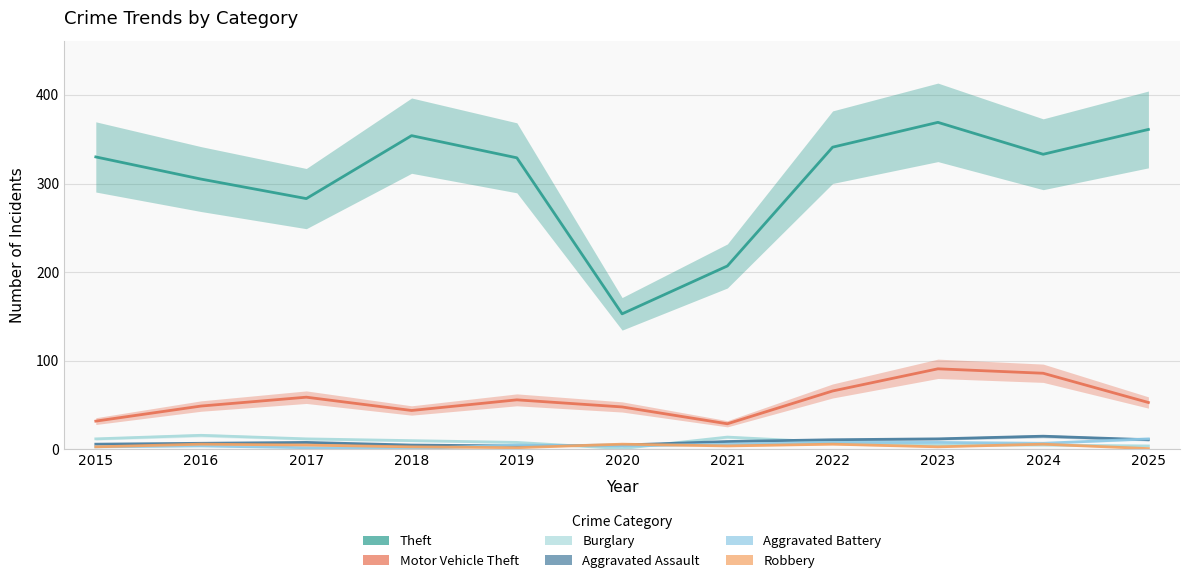

Rank the categories by Aggravated Assault value from lowest to highest.

2019, 2018, 2020, 2015, 2016, 2017, 2021, 2022, 2025, 2023, 2024